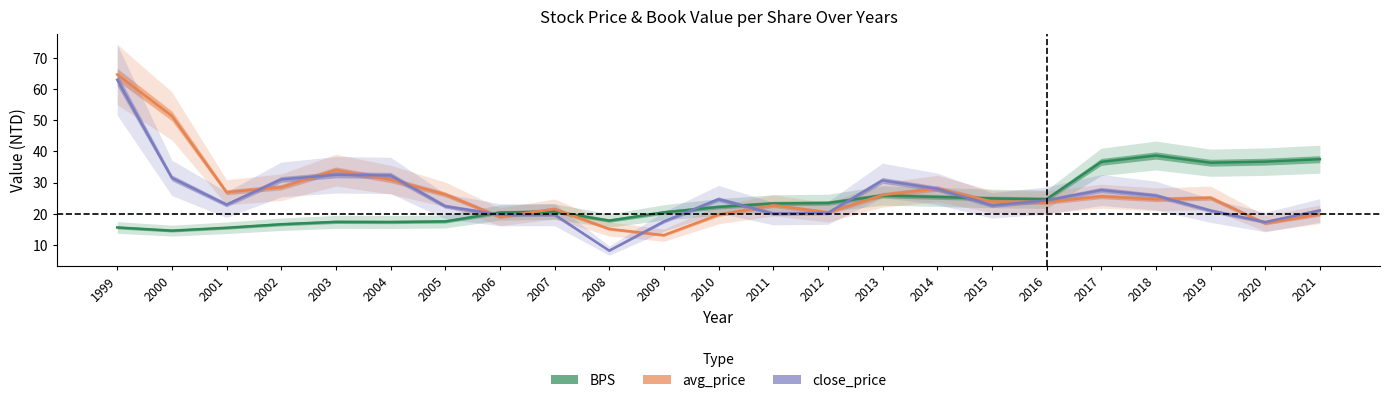

Count the number of categories in the chart.

23